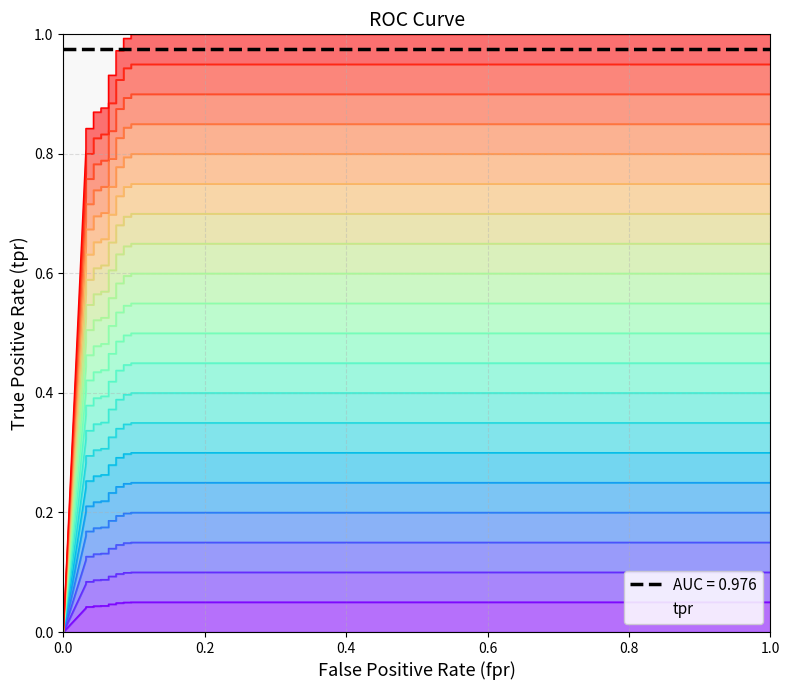

What is the maximum value for roc_auc?

1.0